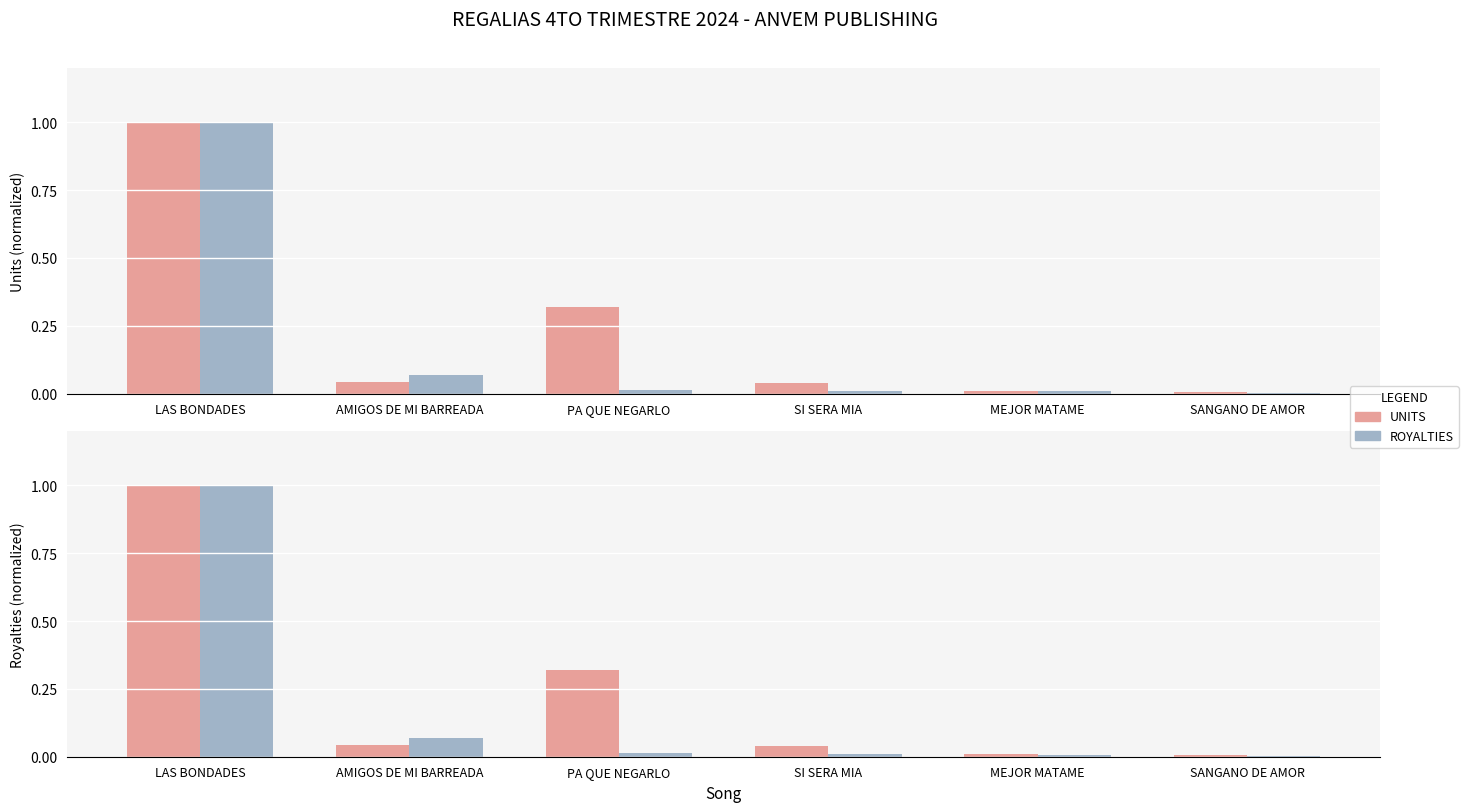

What is the difference between the highest and lowest values at PA QUE NEGARLO?

0.3